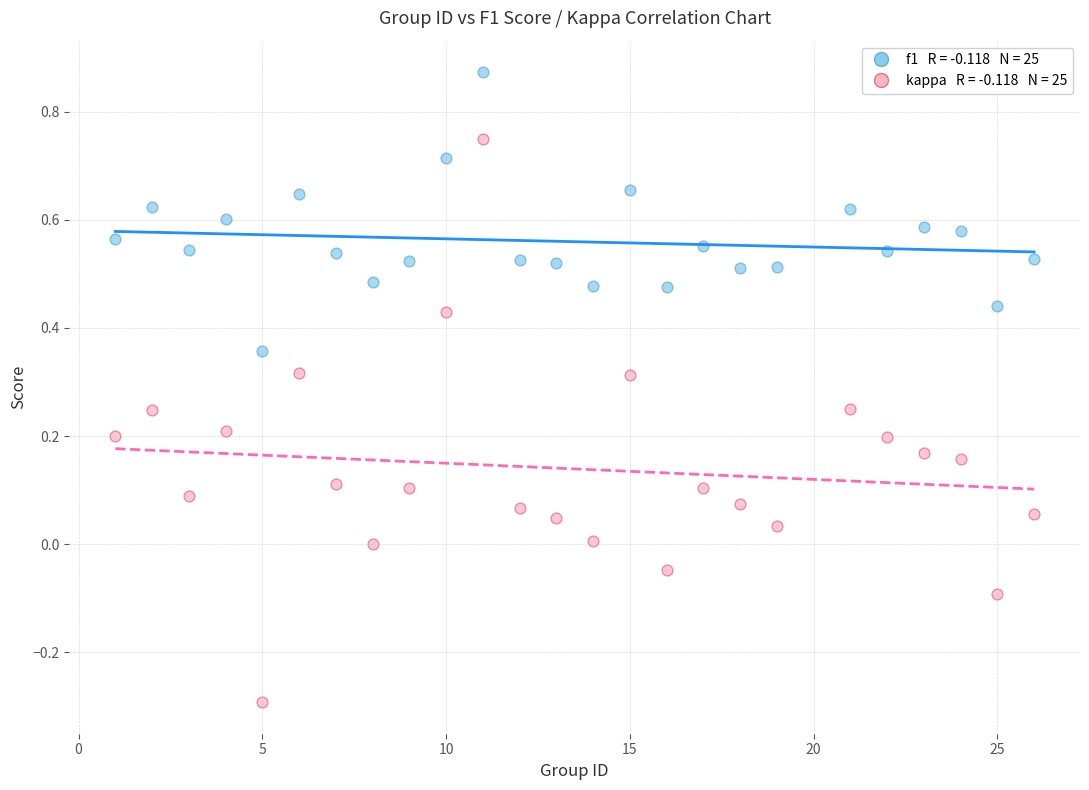

Across all data points, what is the range of X values (max minus min)?

25.0